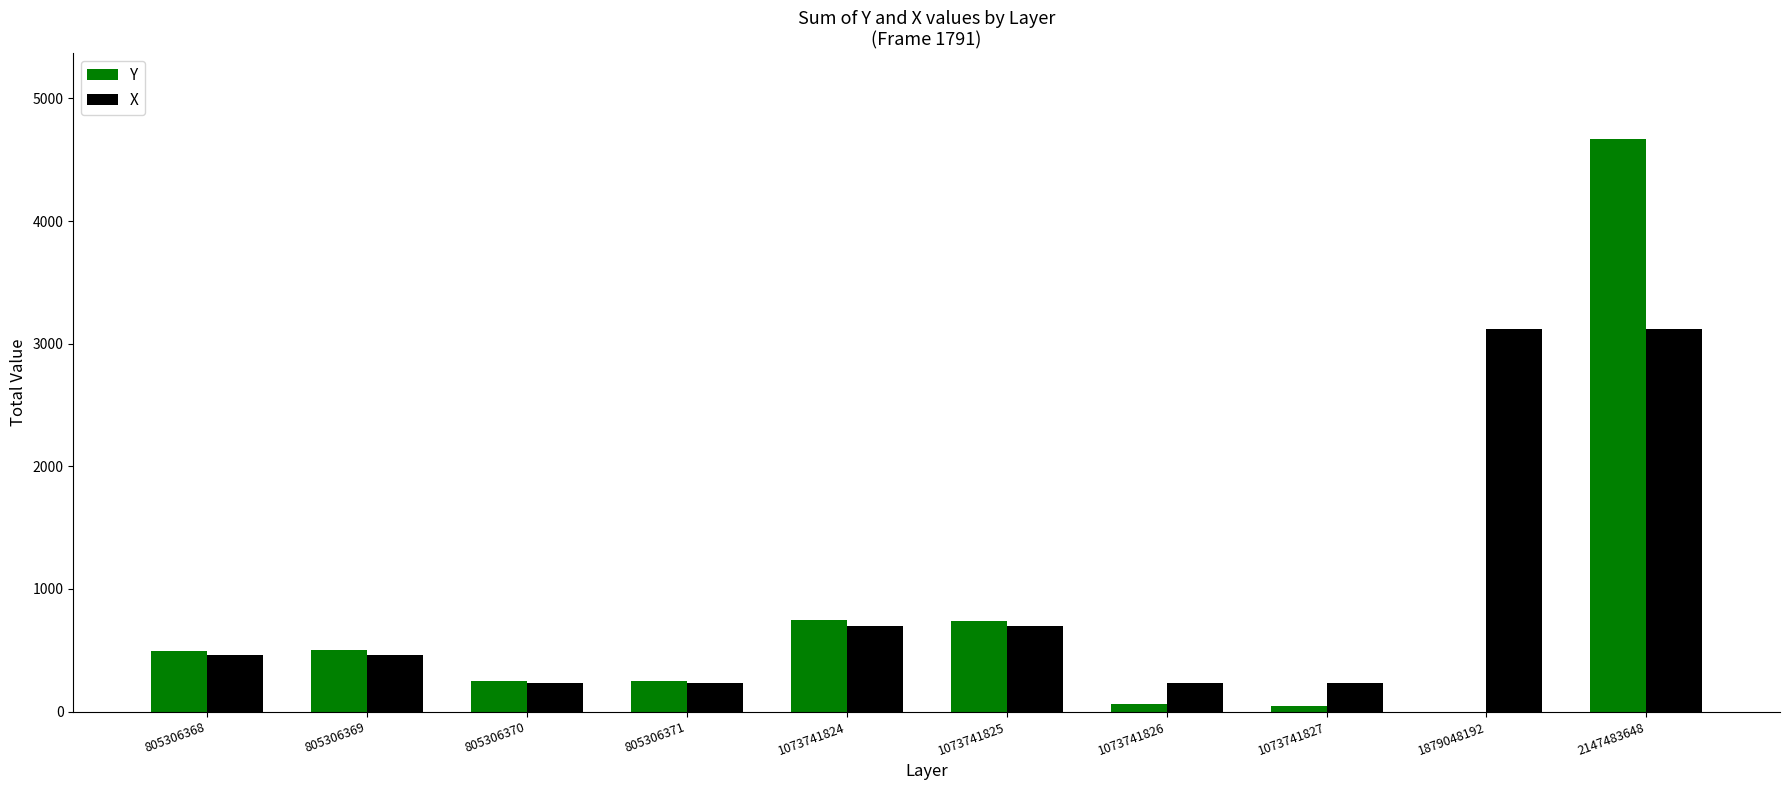

True or false: Y has a value of 250 at 805306371.

True